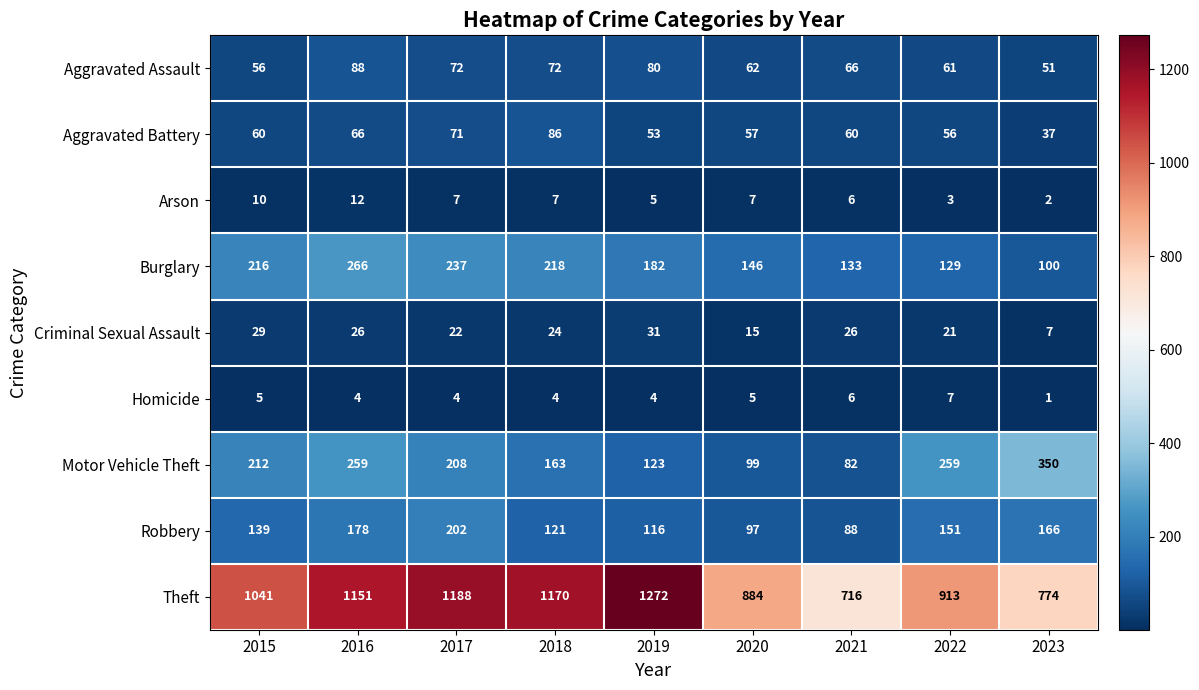

Count the number of data series in this chart.

9